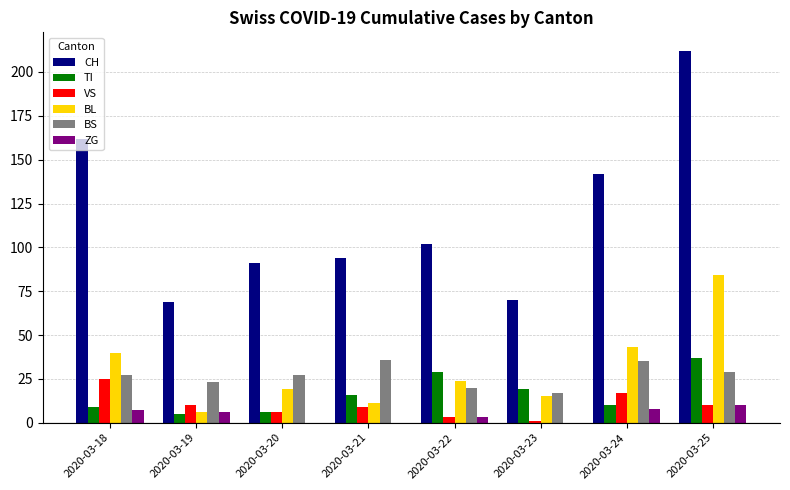

True or false: TI has a value of 19 at 2020-03-23.

True